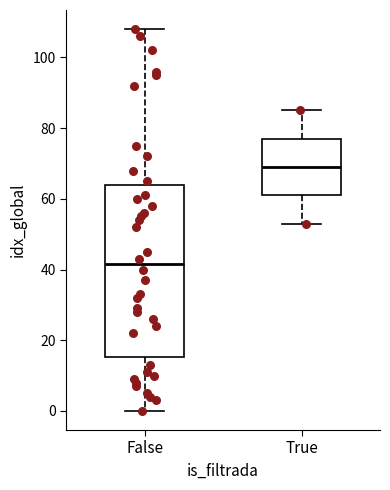

Reading left to right, read every box against the y-axis: the position of its median line, the range the box covers, and the ends of its whiskers. The values are not printed on the chart, so give them approximately, as read against the axis.

False: median 42, box 16 to 64, whiskers 0 to 108
True: median 70, box 62 to 78, whiskers 54 to 86